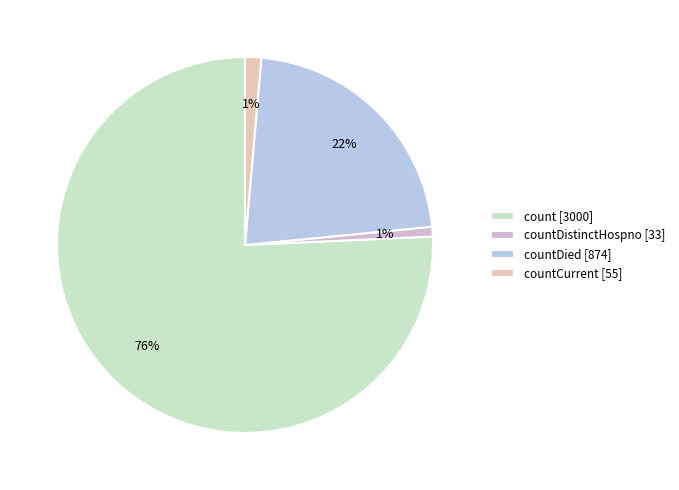

What is the majority slice?

count [3000]